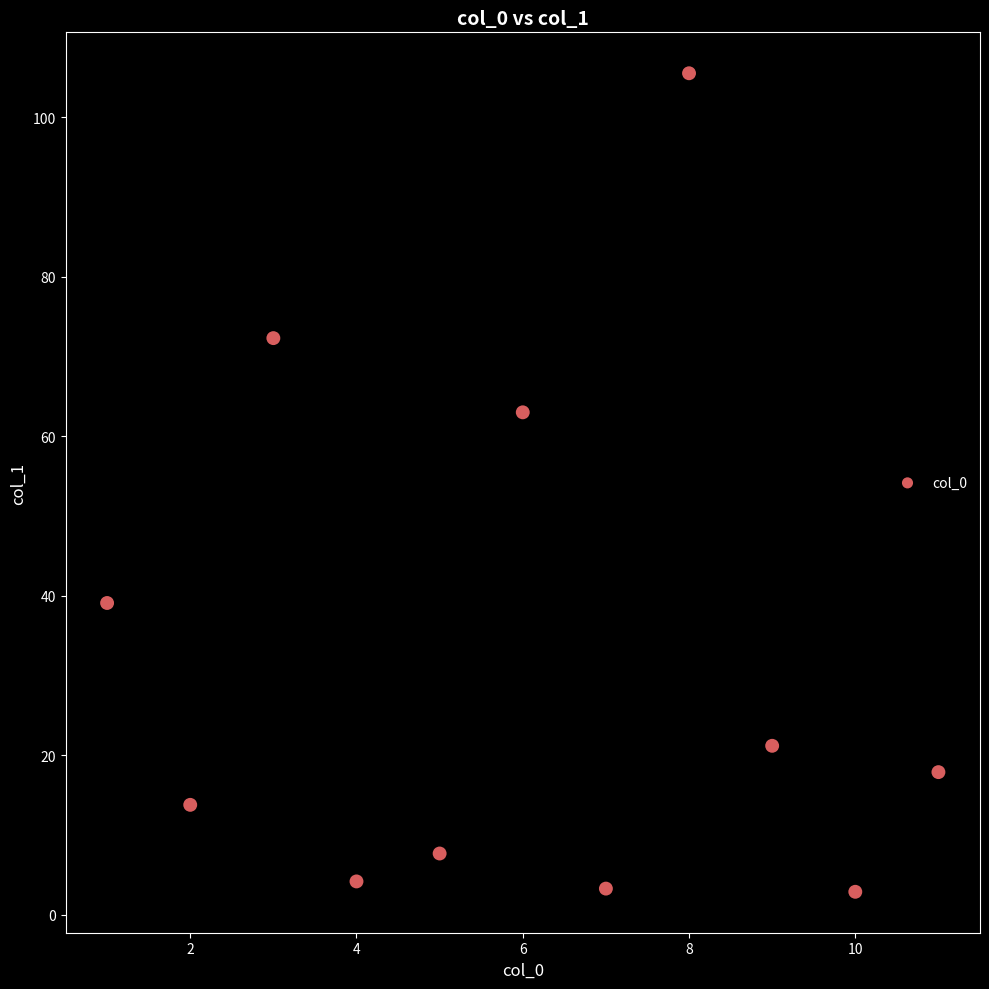

What is the range of X values (max minus min)?

10.0